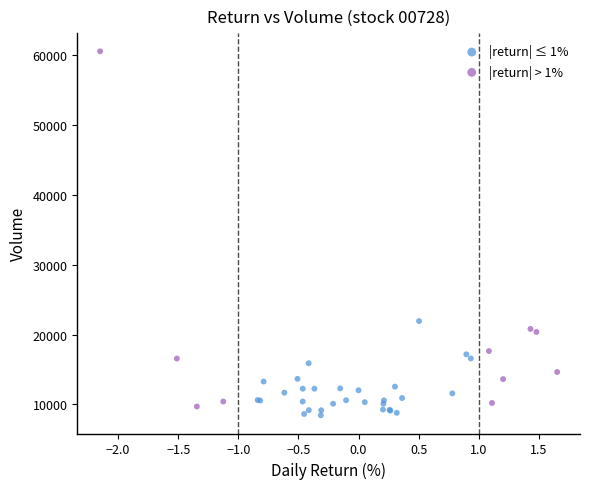

Which series has the largest Y range (max minus min)?

|return| > 1%